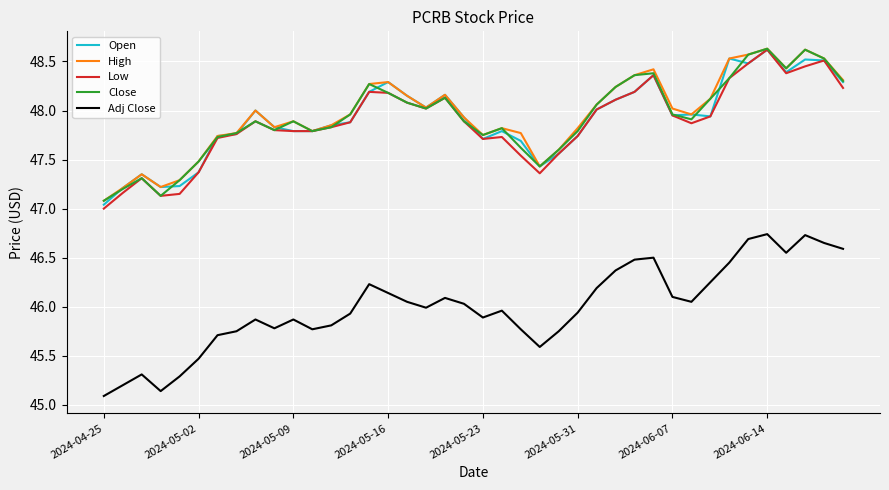

Which series has the widest spread of values?

Adj Close